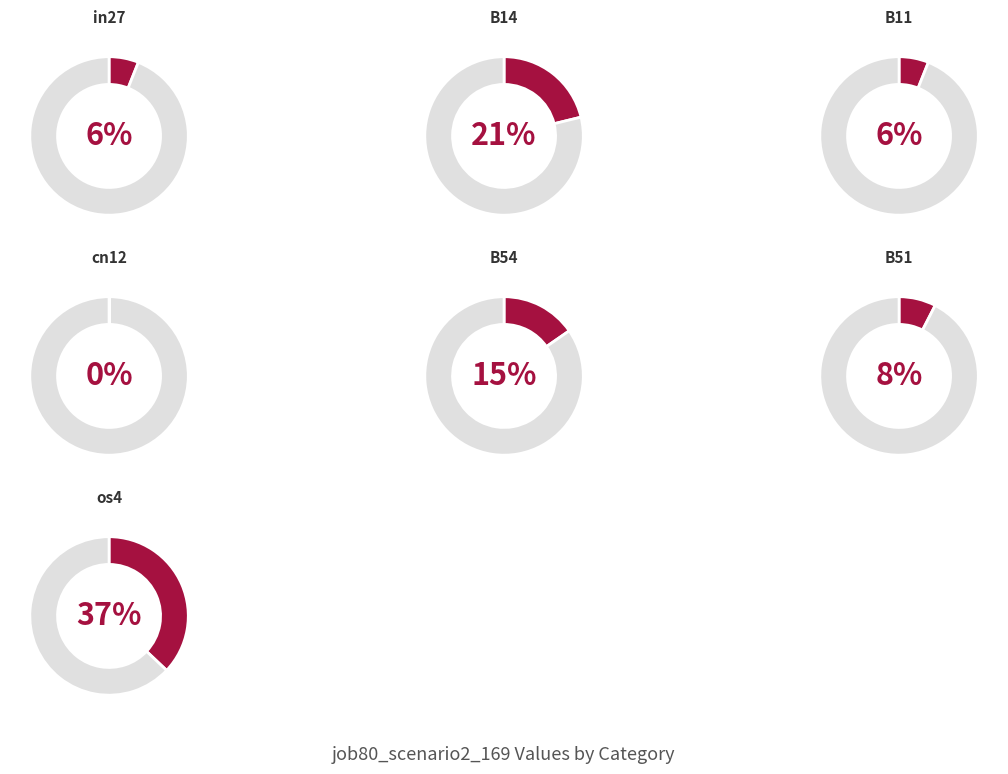

True or false: B51 accounts for 8% of the total.

True